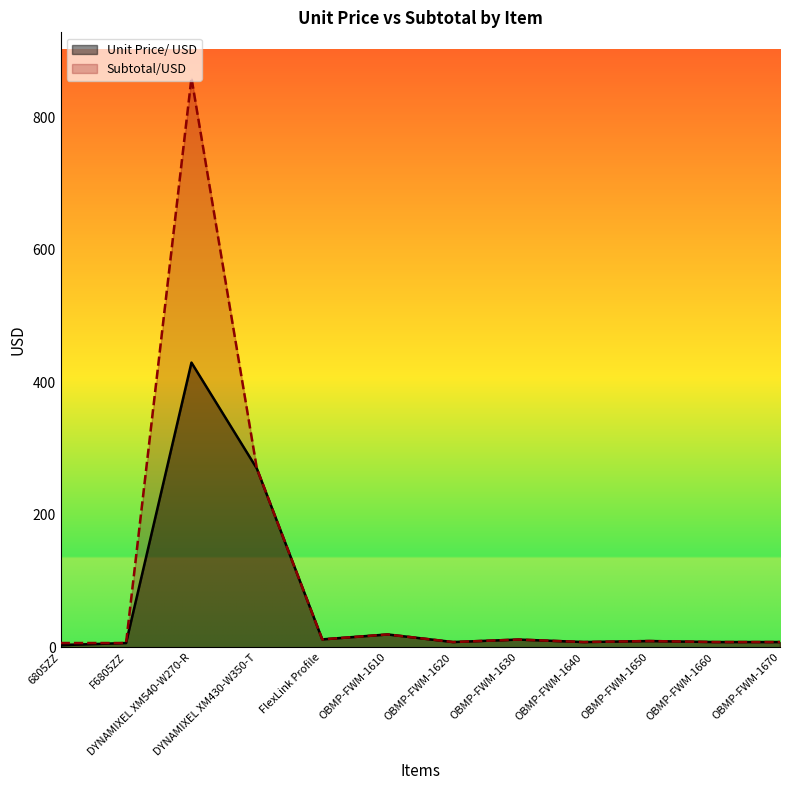

What position from the left is OBMP-FWM-1630?

8